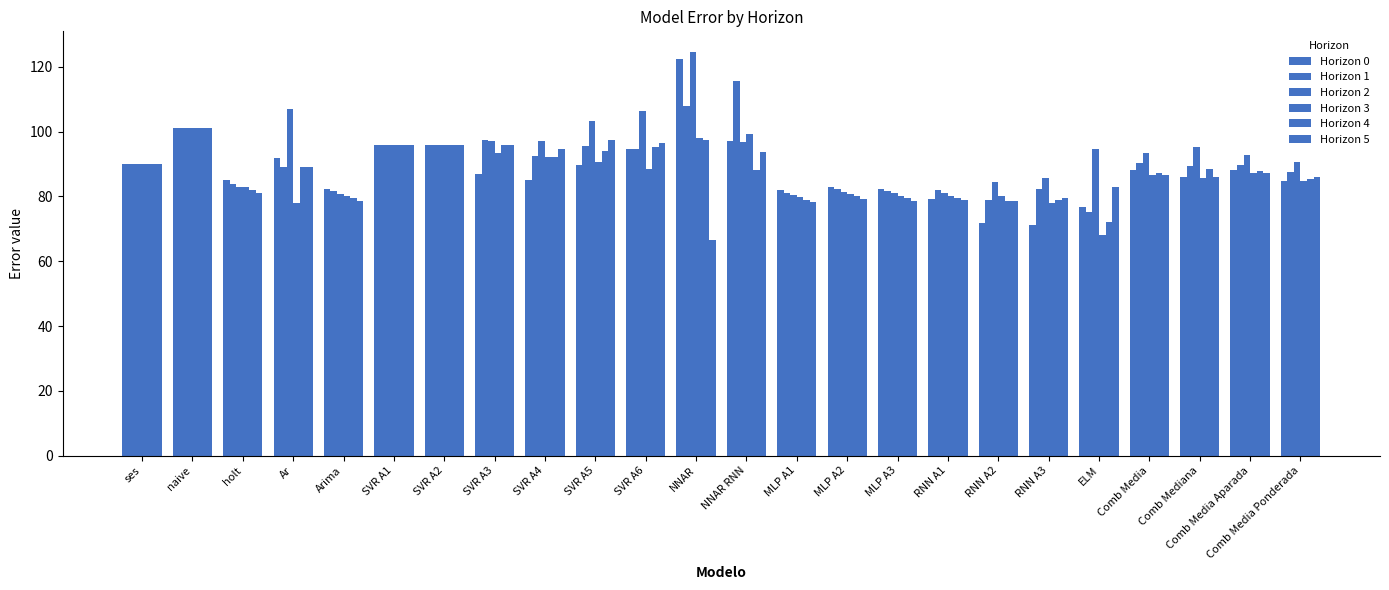

The Horizon 1 series shows 89.8 at Comb Media Aparada. True or false?

True